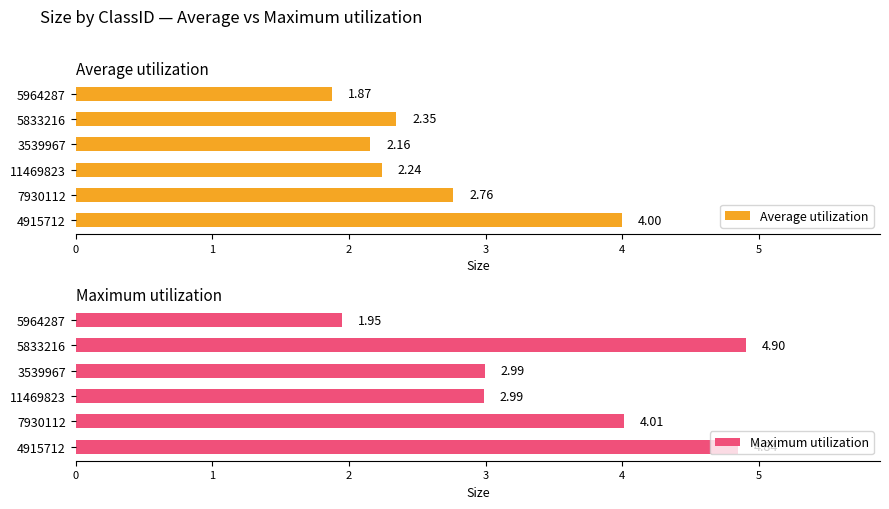

Rank the series by their maximum value, from lowest to highest.

Average utilization, Maximum utilization